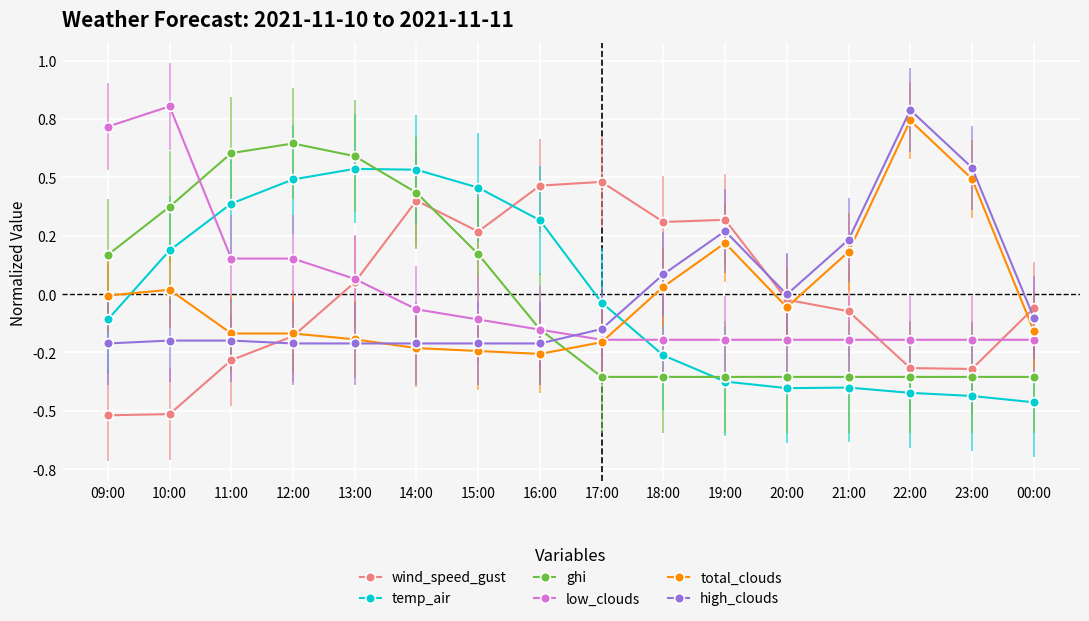

At which label is total_clouds closest to 0?

09:00